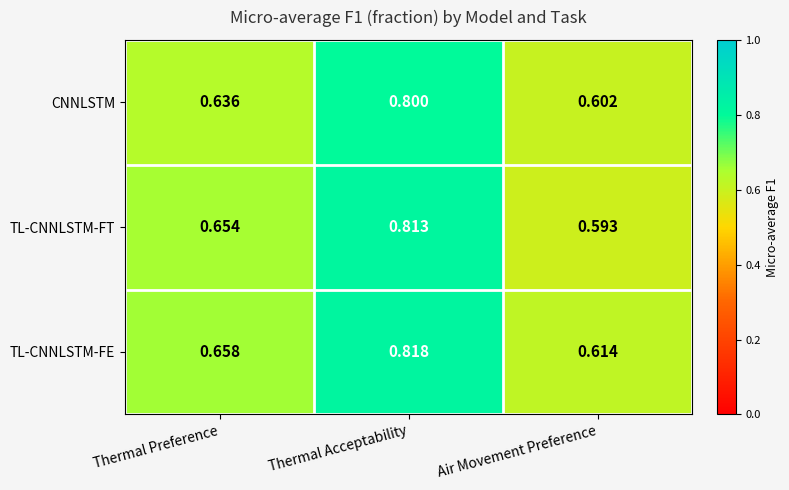

Between Thermal Preference and Thermal Acceptability, which series saw the biggest shift?

CNNLSTM